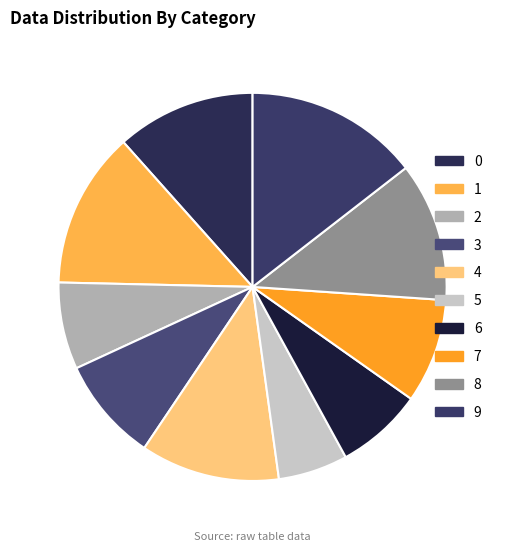

Is 6 the majority of the pie?

No